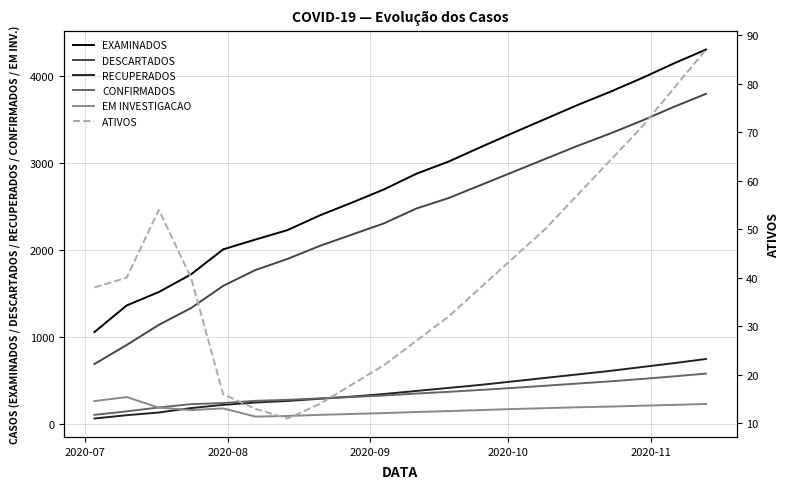

At how many categories does at least one series exceed 1289?

19